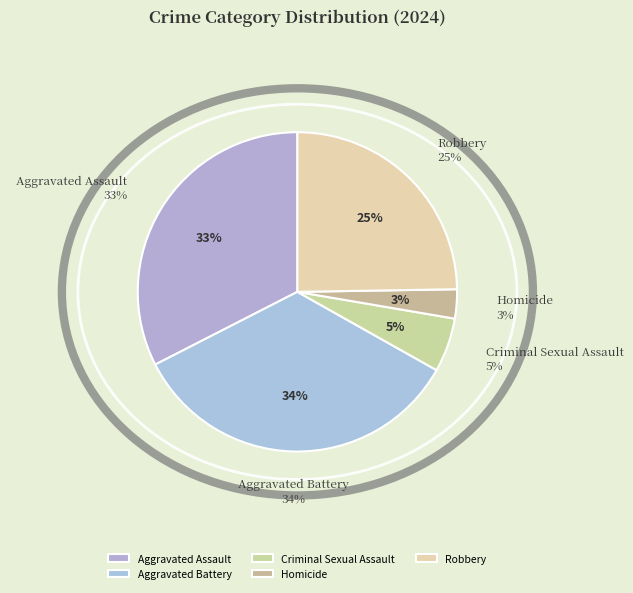

What is the largest slice in the pie chart?

Aggravated Battery